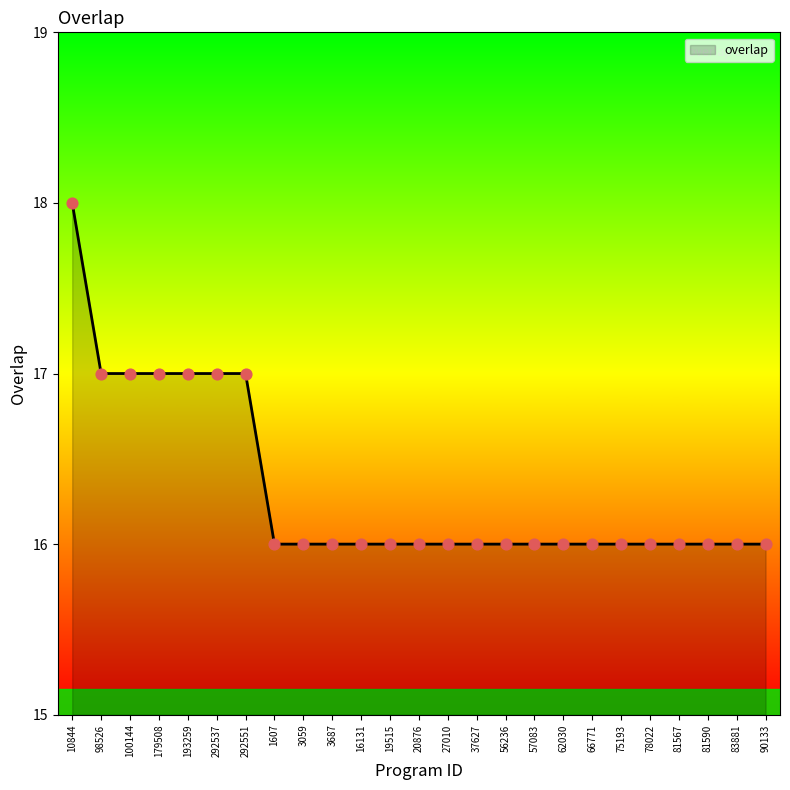

What is the change in value from 98526 to 78022?

-1